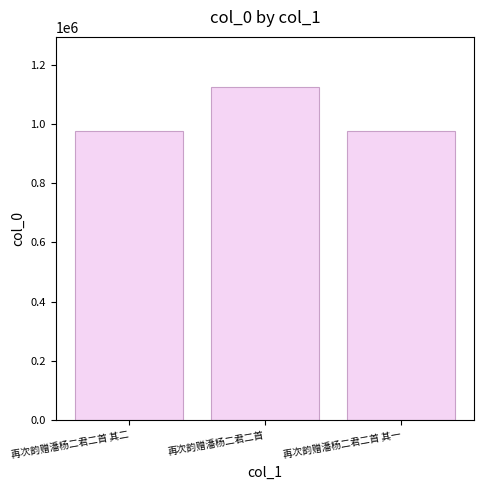

What is the minimum value shown in the chart?

975154